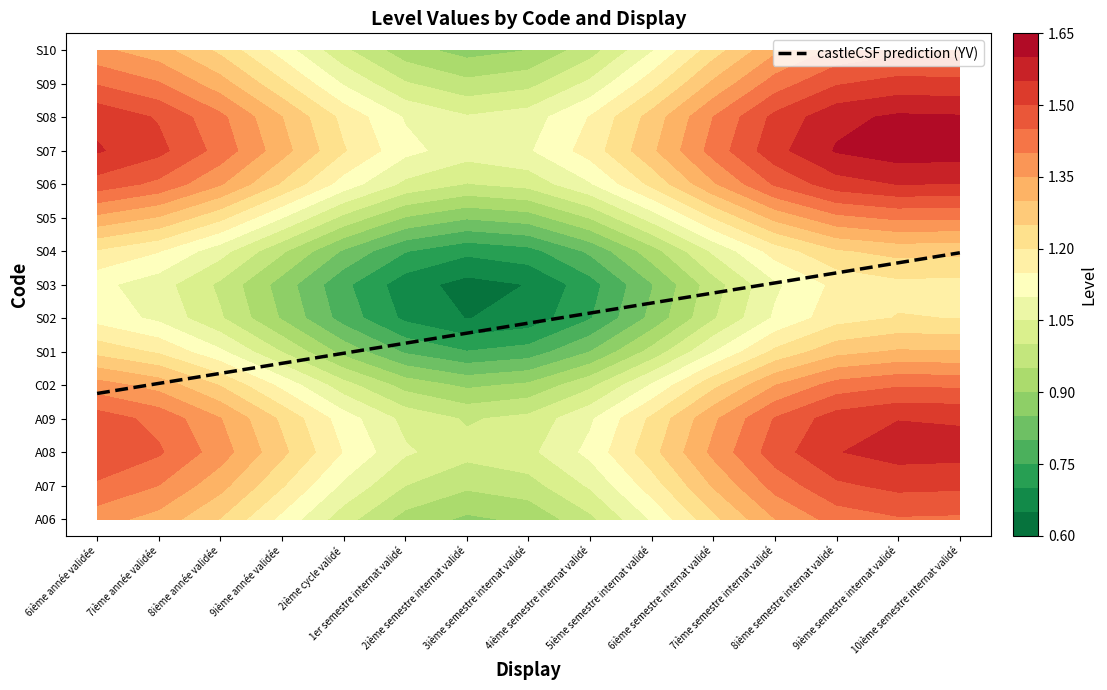

How many data points does each series have?

15